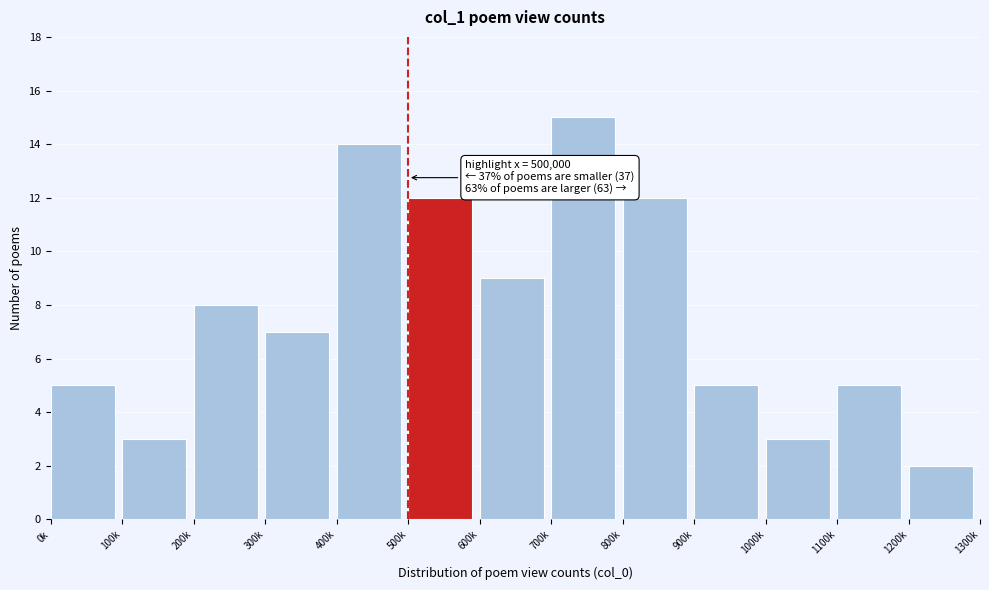

Reading left to right, transcribe all the data shown in this chart.

5	3	8	7	14	12	9	15	12	5	3	5	2